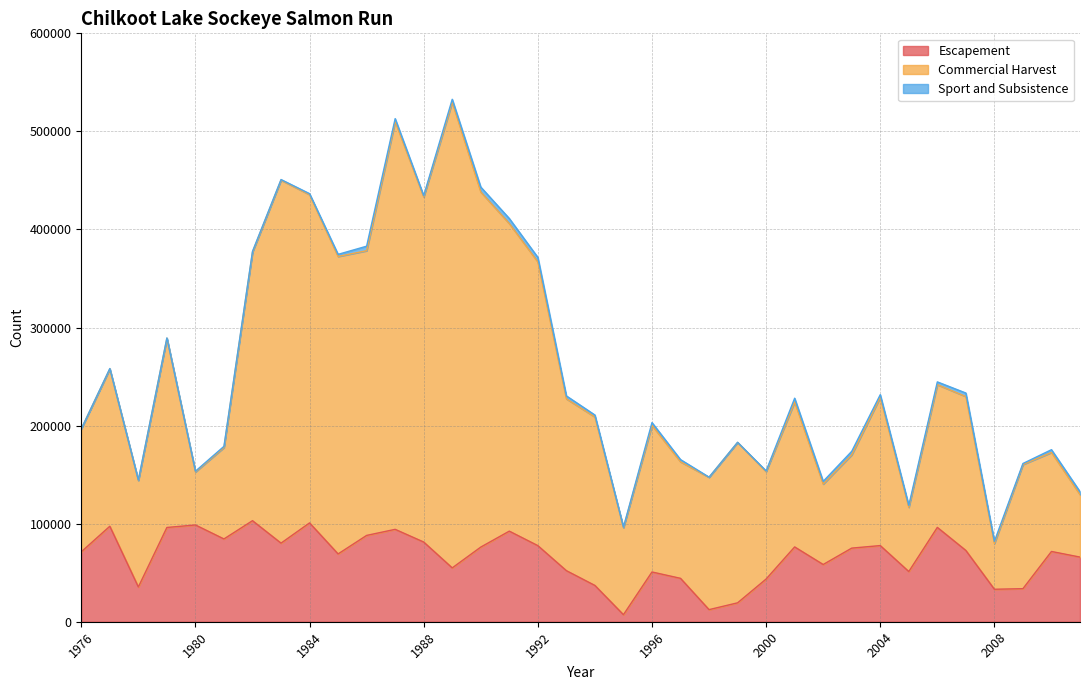

What is the highest value of the Escapement series?

103038